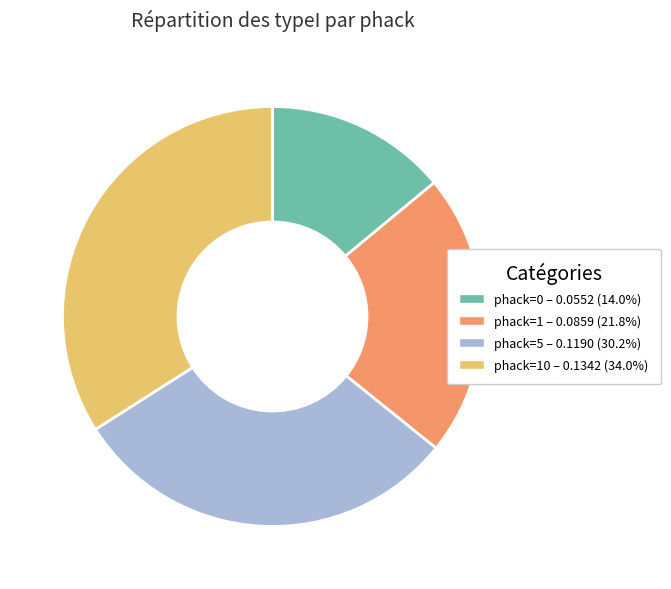

Is there any slice that represents more than half of the pie?

No